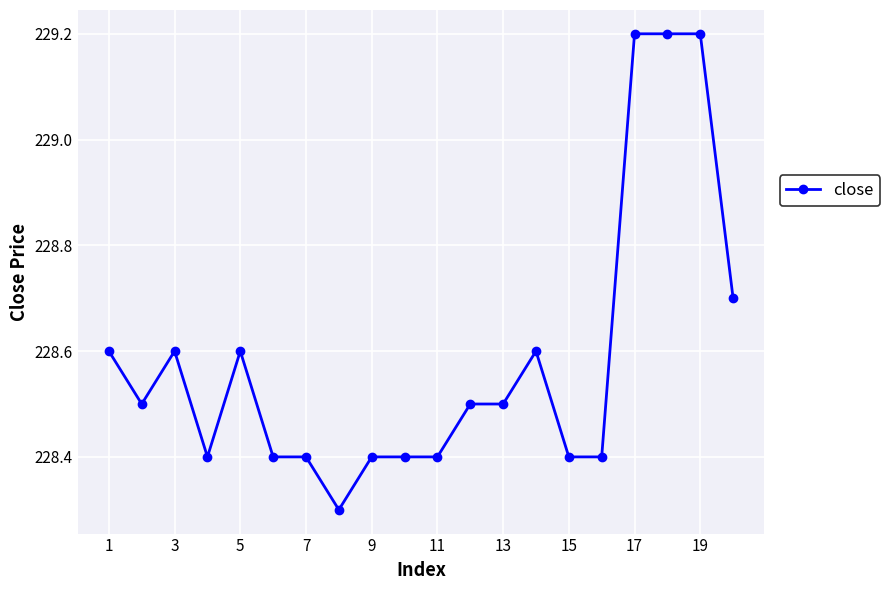

Count the values in the range 228 to 229.

17